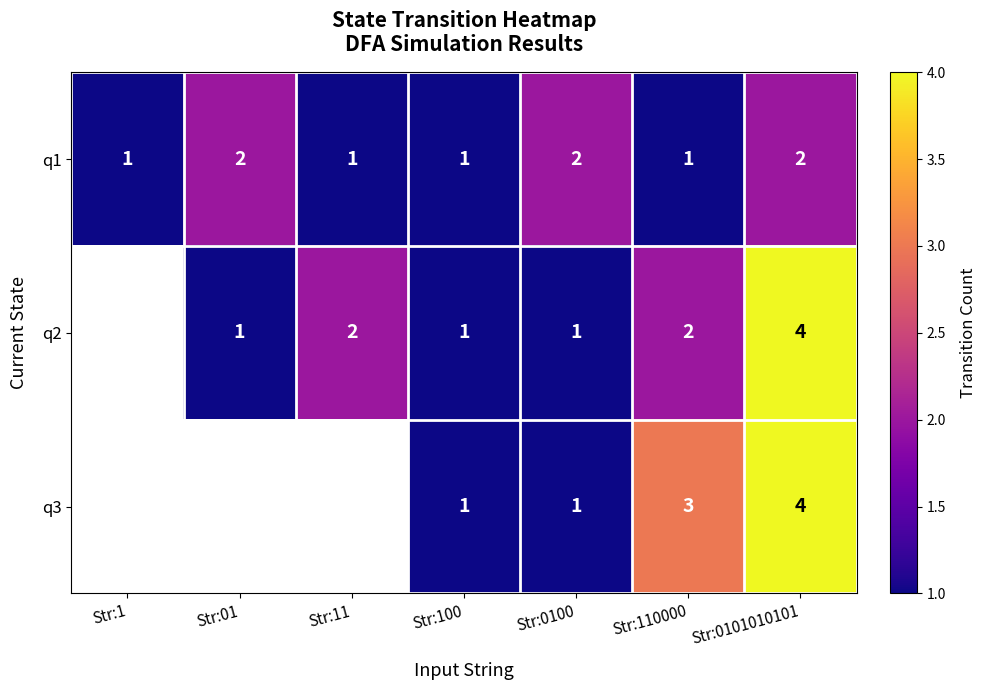

At how many categories does at least one series exceed 2?

2